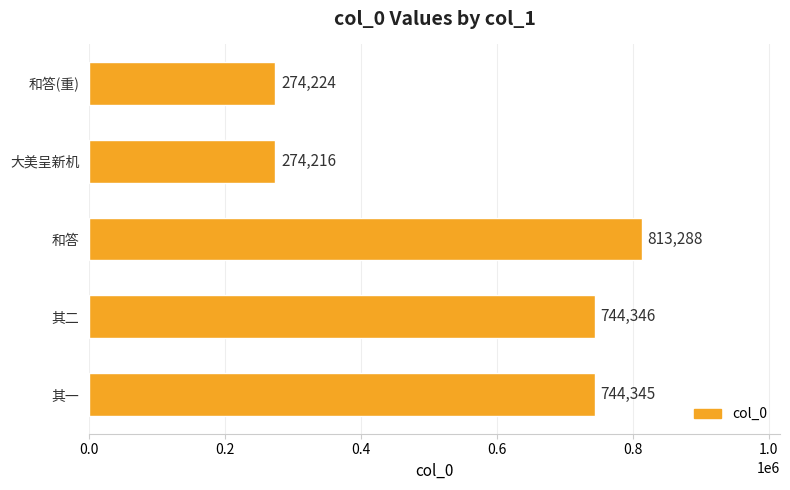

Where is the data nearest to the value 543752?

其一